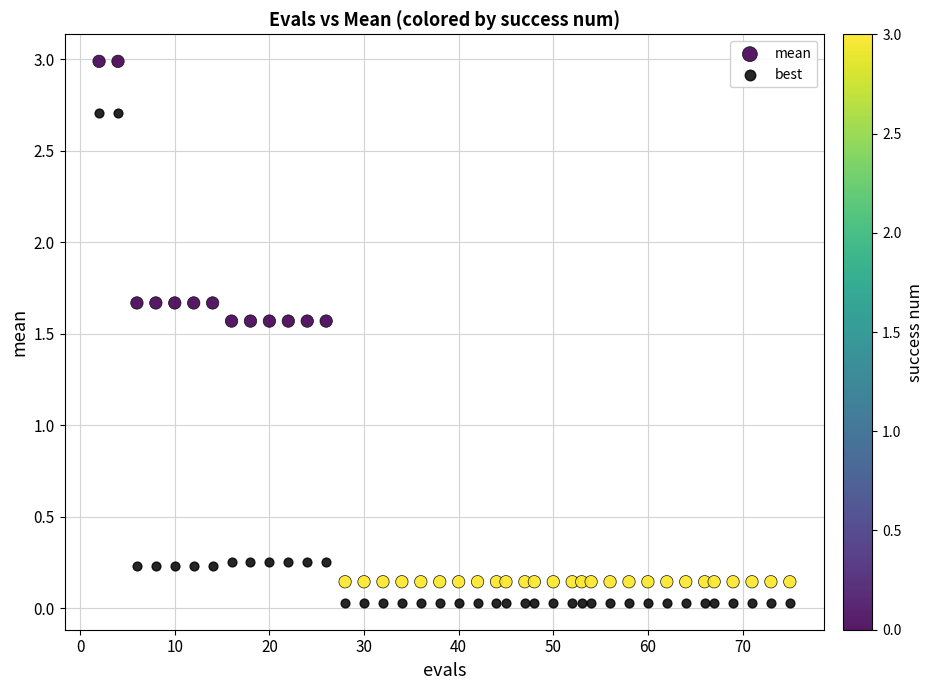

Across all data points, what is the range of X values (max minus min)?

73.0